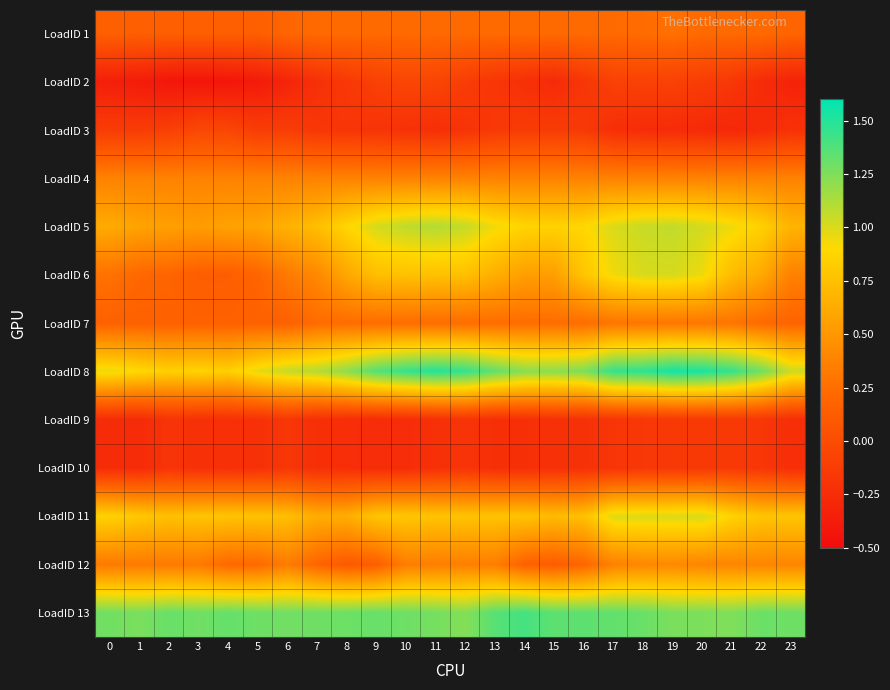

Which series changed the most between 2 and 12?

LoadID 8